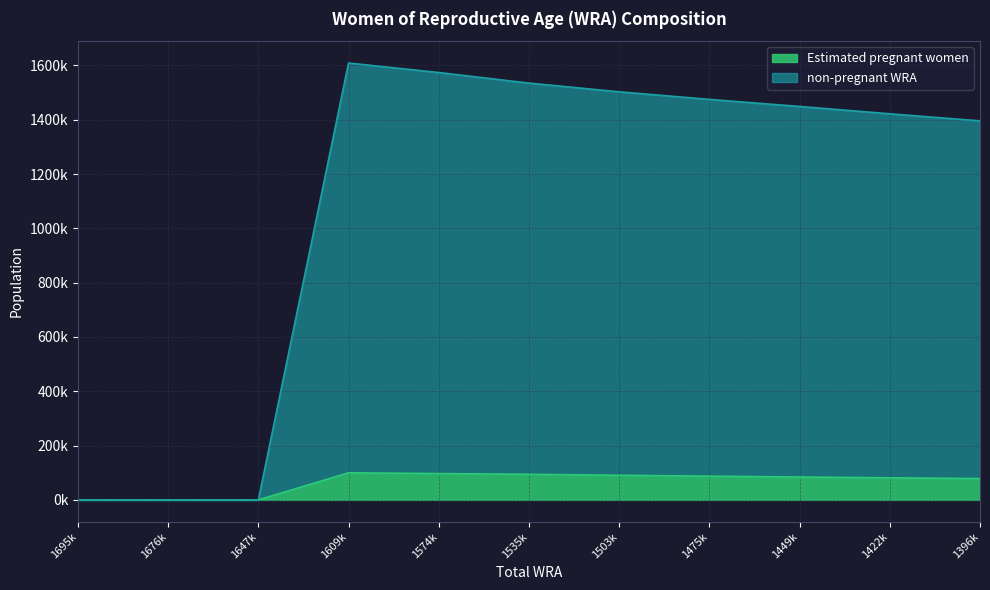

How many distinct data groups are displayed?

2